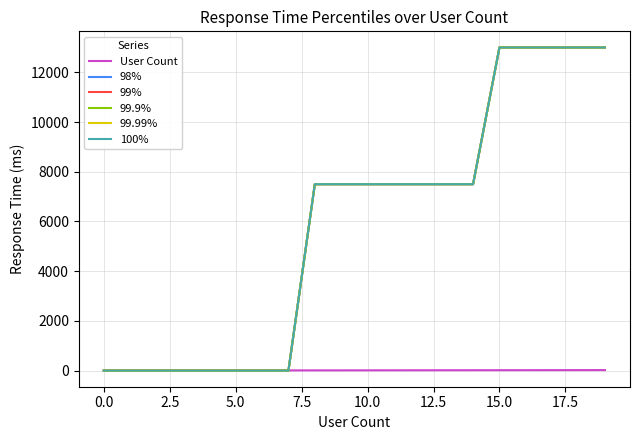

Does the chart have visible grid lines?

Yes